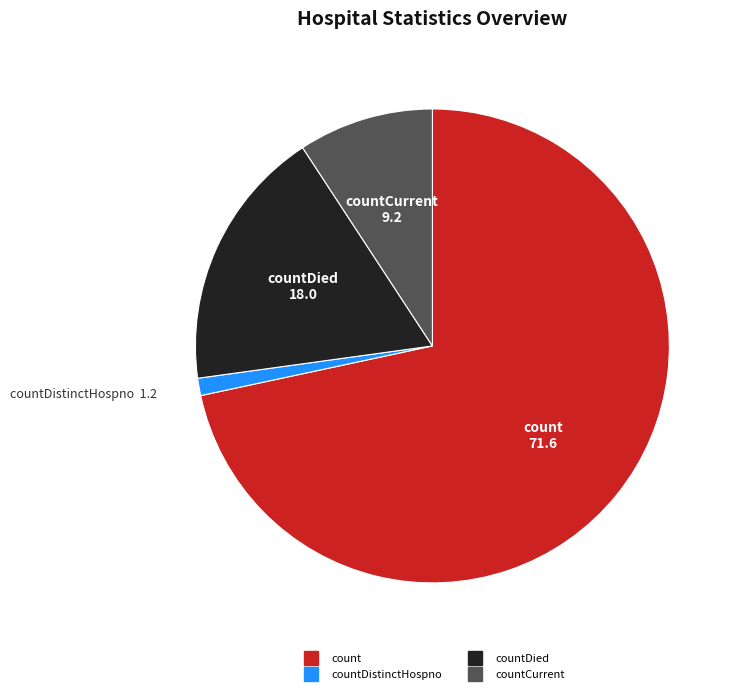

Does any single category account for the majority?

Yes